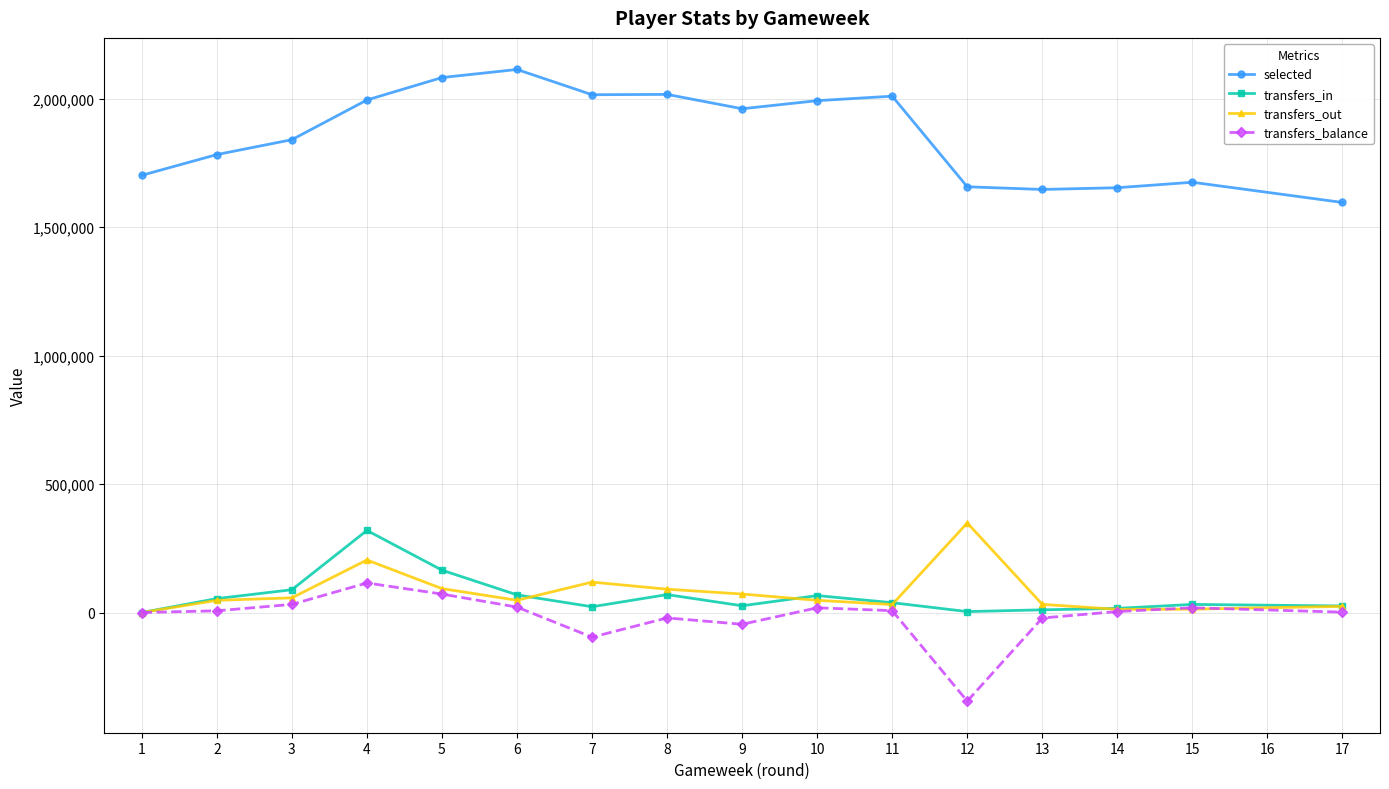

What is the spread (max minus min) of values at 14?

1649082